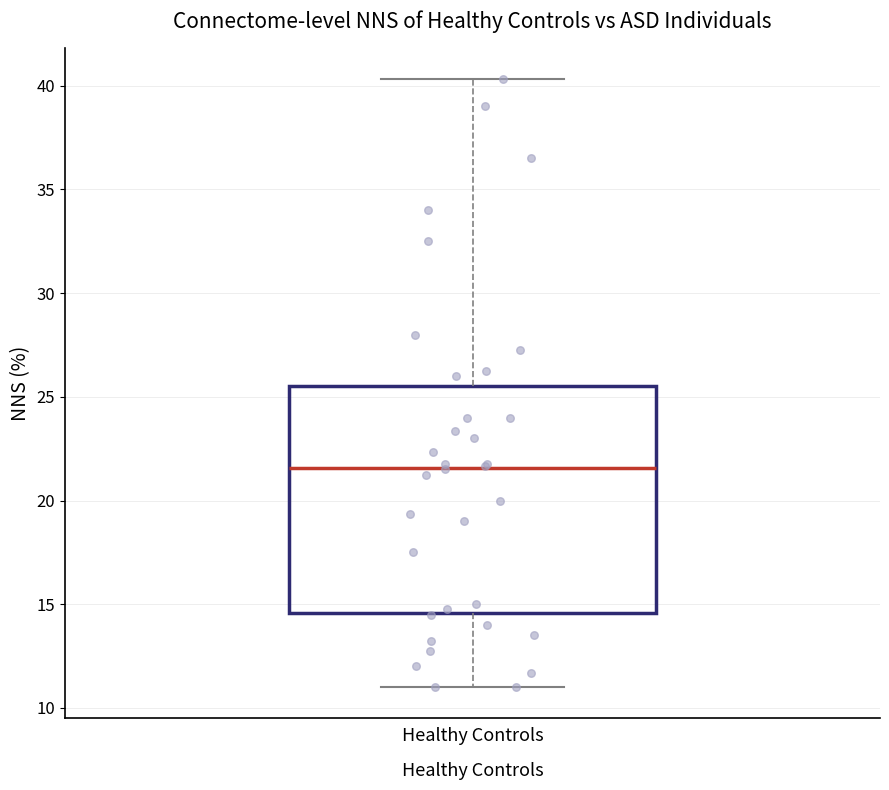

Read this box plot against the y-axis: the position of the median line, the range covered by the box, and the ends of both whiskers. The values are not printed on the chart, so give them approximately, as read against the axis.

median 21.5, box 14.5 to 25.5, whiskers 11.0 to 40.5